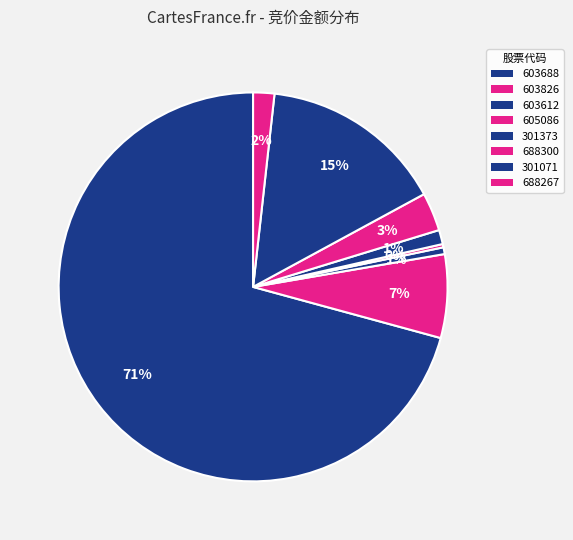

Between 301373 and 603826, which is larger?

603826